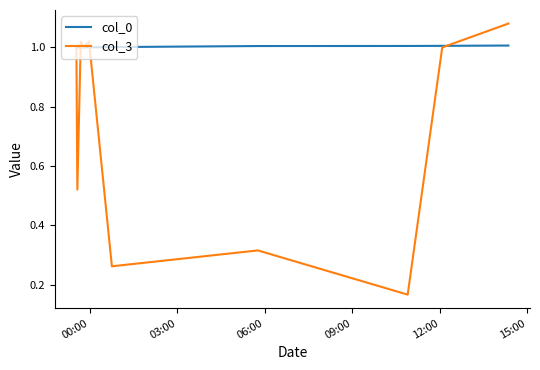

Which series has the largest total across all categories?

col_0